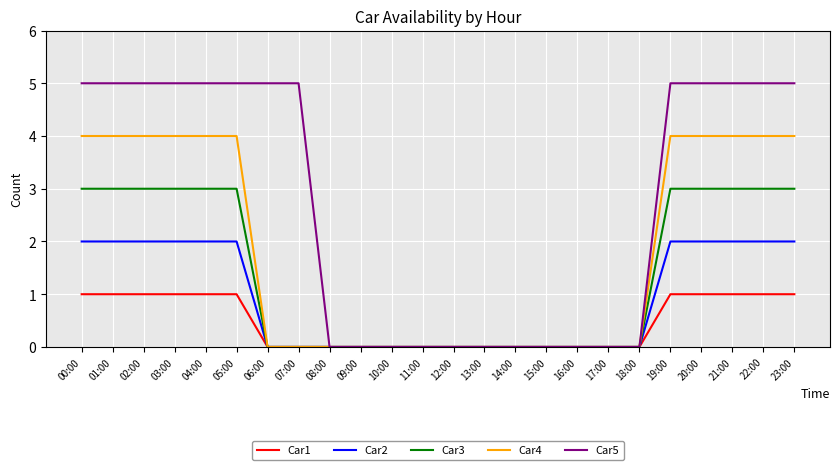

How many lines are shown in the chart?

5